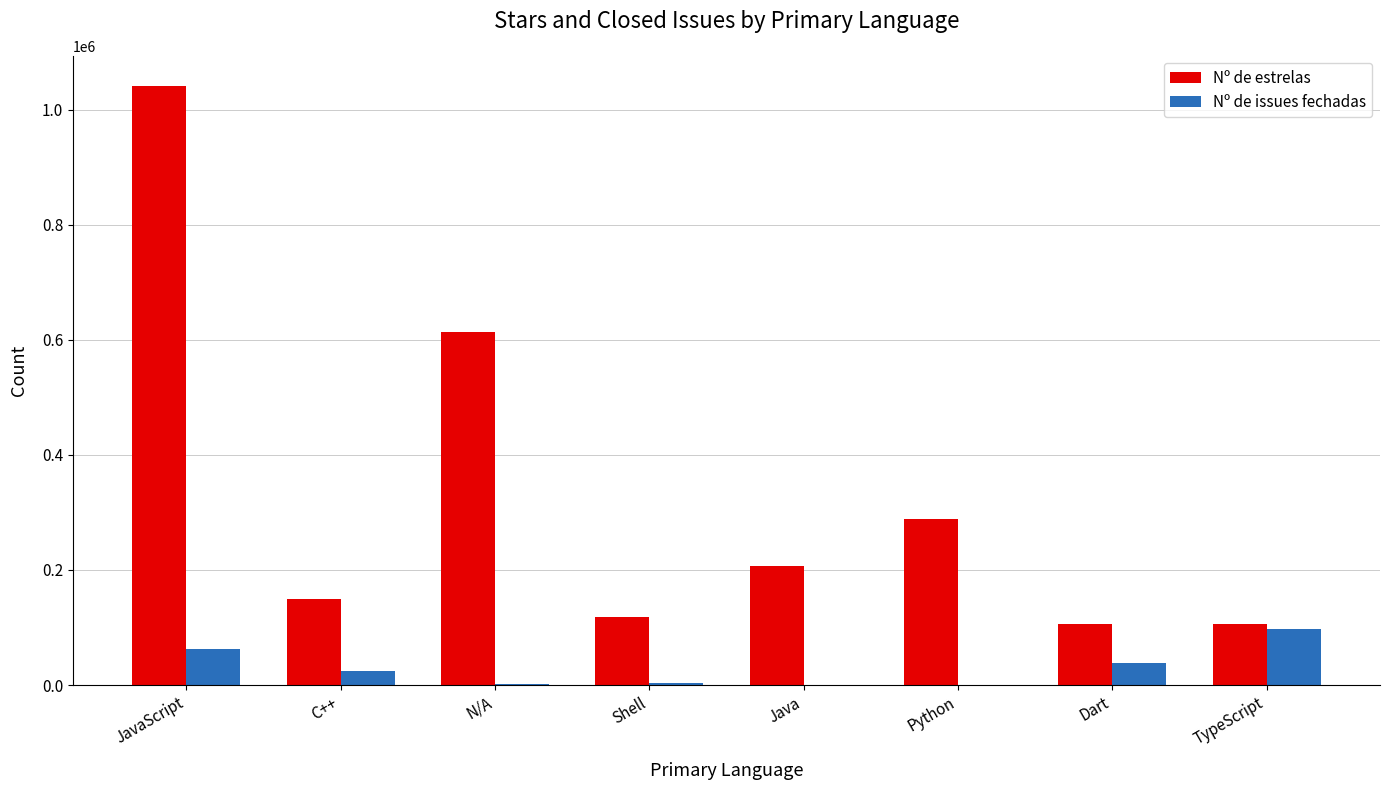

Which category has the highest value in the Nº de estrelas series?

JavaScript